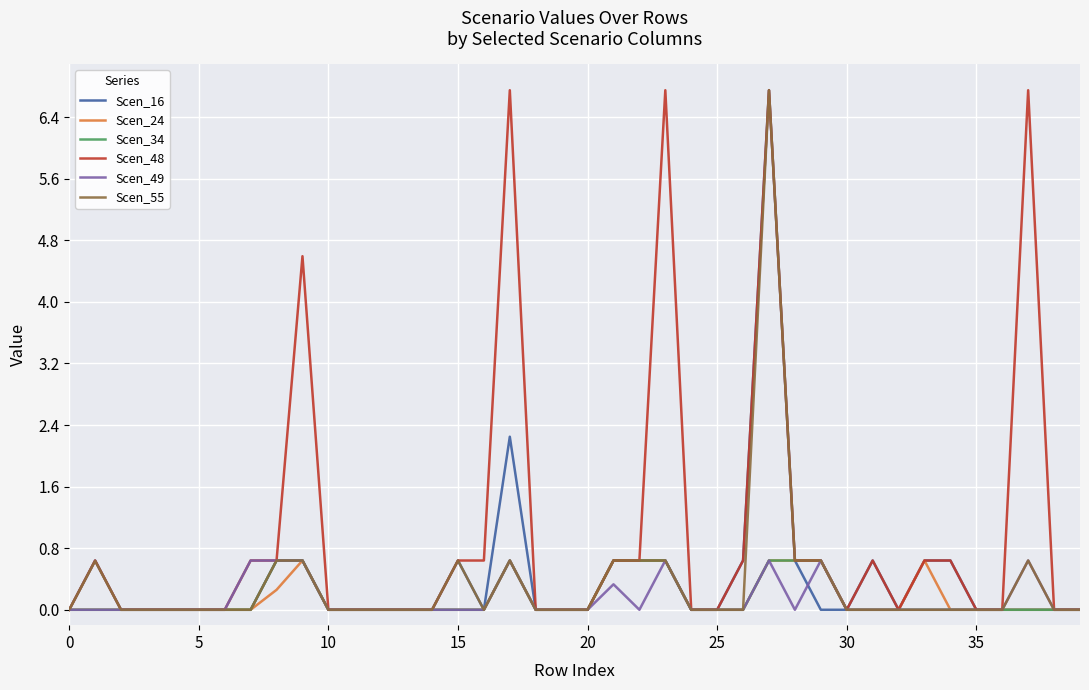

What is the sum of all Scen_16 values?

16.7